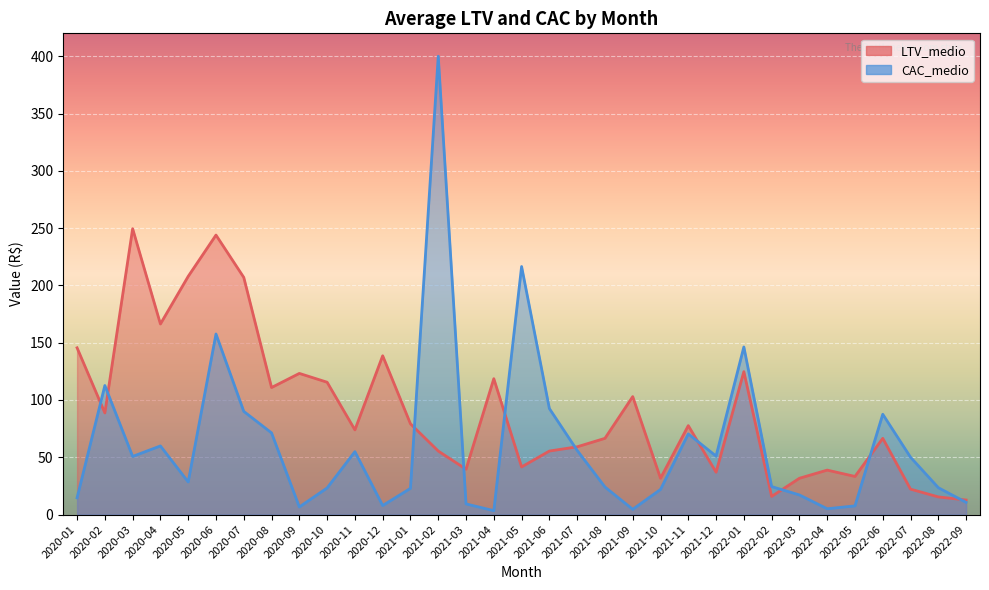

Reading left to right, extract all data points from this chart.

2020-01=145.5	2020-02=88.7	2020-03=249.5	2020-04=166.3	2020-05=207.9	2020-06=243.9	2020-07=207.0	2020-08=110.9	2020-09=123.2	2020-10=115.5	2020-11=73.9	2020-12=138.6	2021-01=79.2	2021-02=55.4	2021-03=39.6	2021-04=118.6	2021-05=41.6	2021-06=55.4	2021-07=59.1	2021-08=66.5	2021-09=103.0	2021-10=31.7	2021-11=77.6	2021-12=37.0	2022-01=124.7	2022-02=15.8	2022-03=31.7	2022-04=38.8	2022-05=33.3	2022-06=66.5	2022-07=22.2	2022-08=15.4	2022-09=12.7